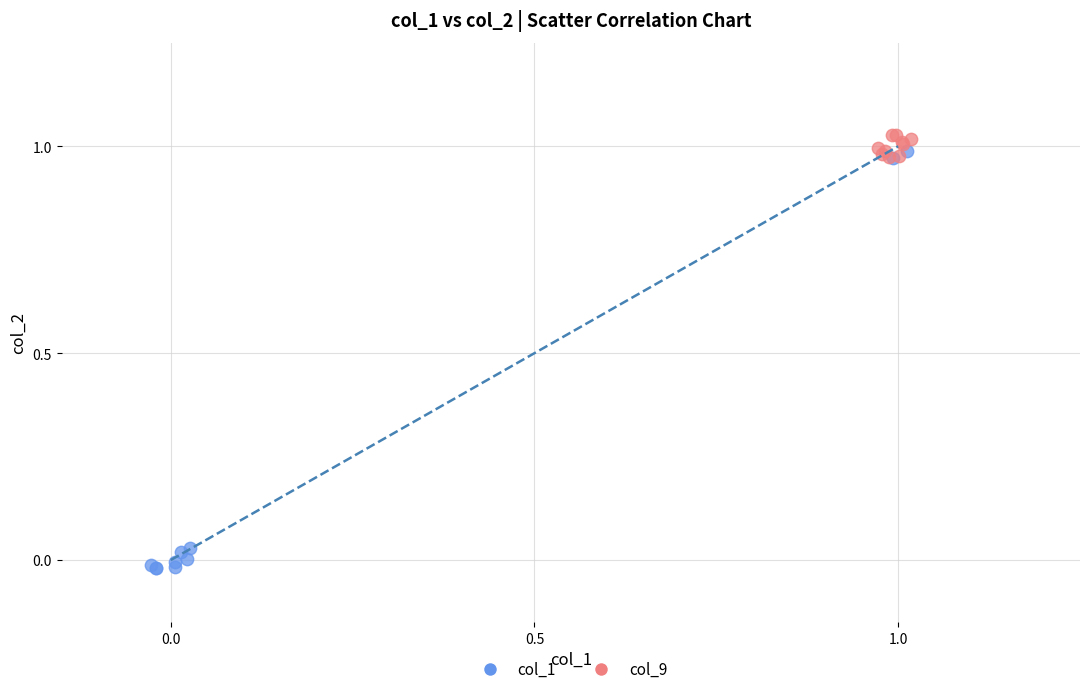

Which series reaches the minimum Y coordinate?

col_1